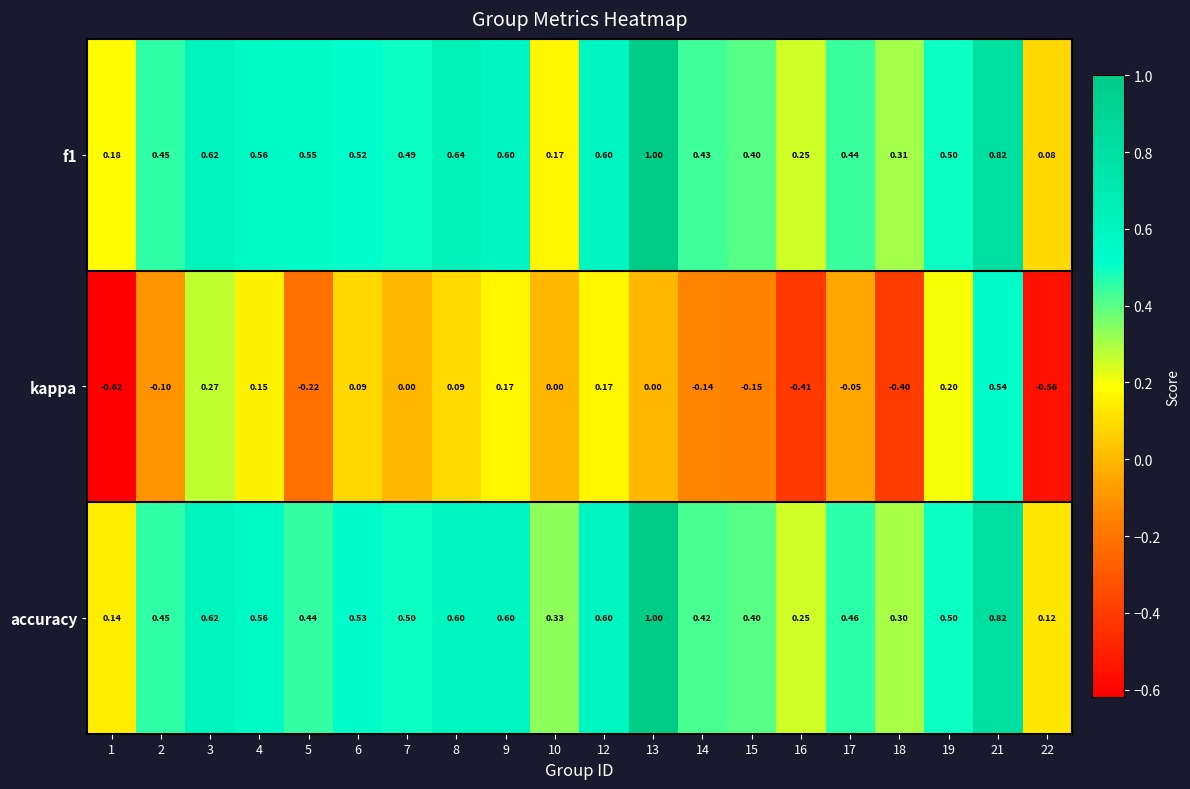

What is the maximum value shown in the chart?

1.0